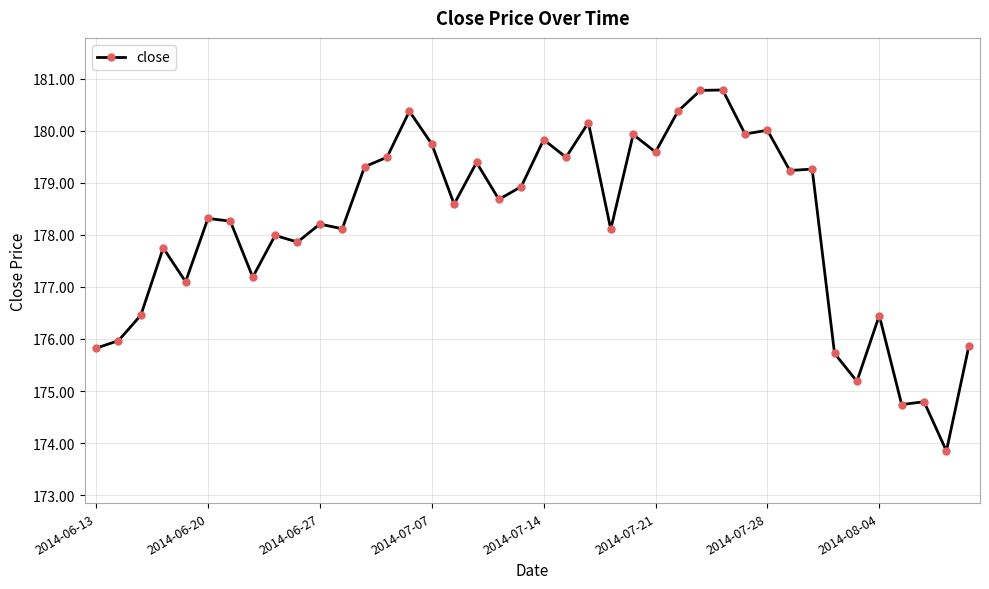

Is this an area chart (filled region under the line)?

No